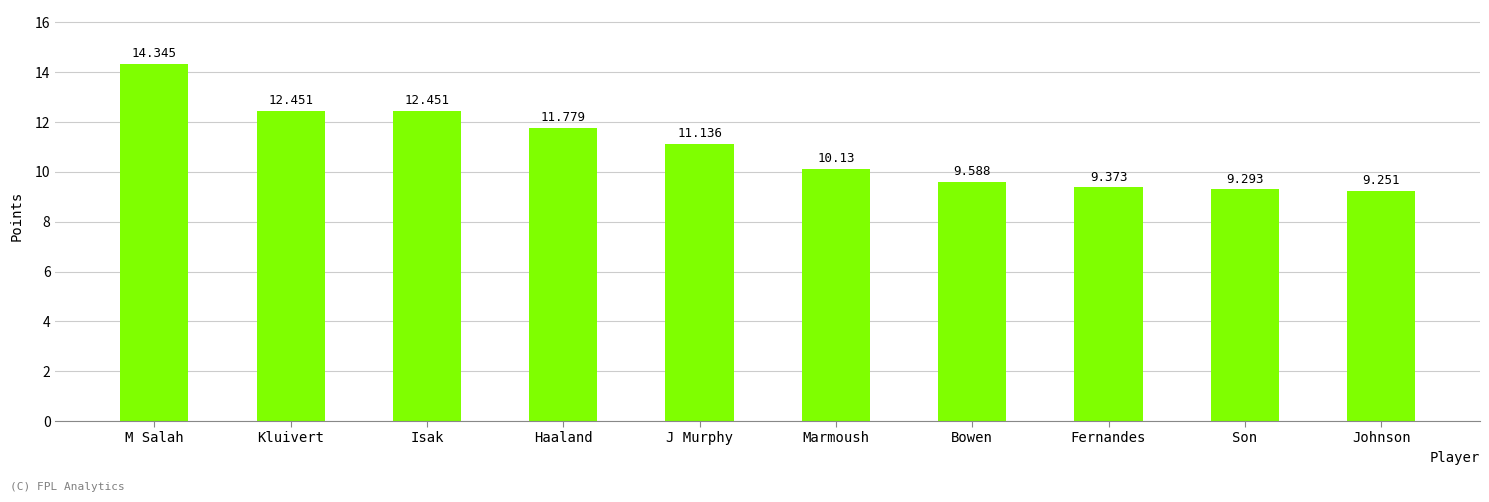

What is the label of the 1st bar from the right?

Johnson